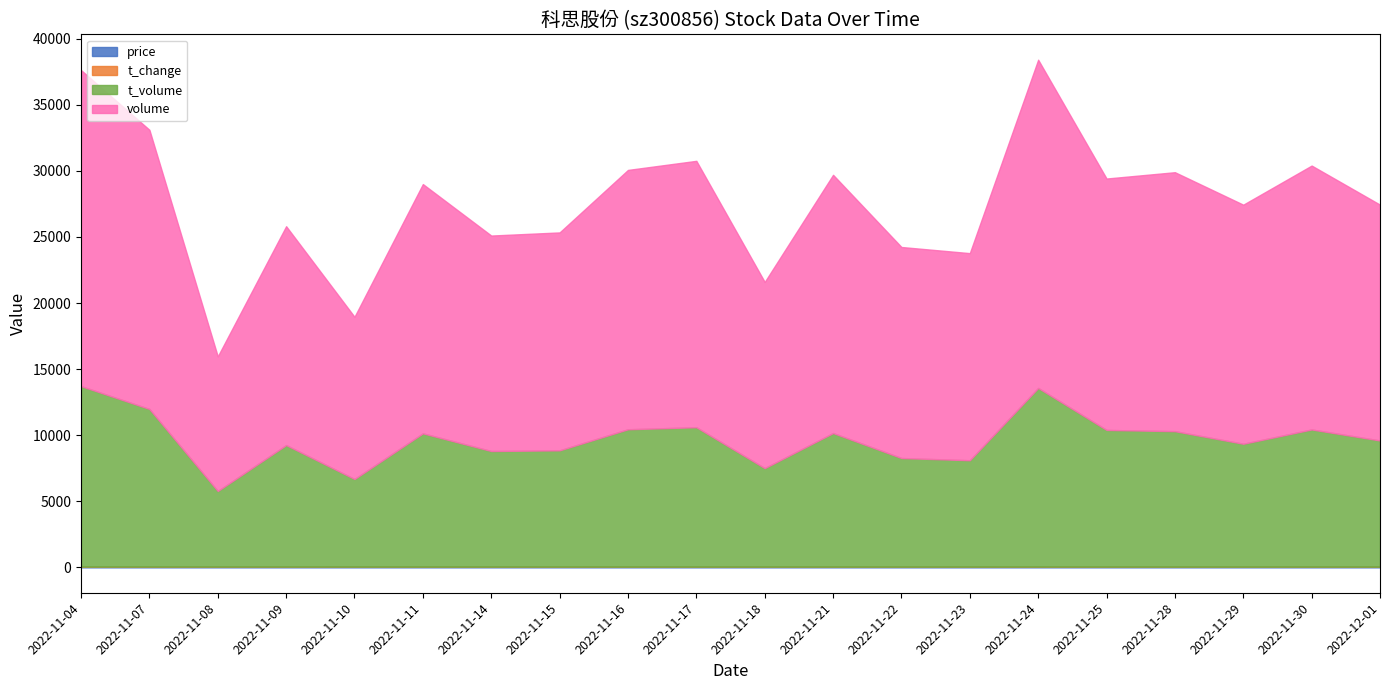

The value of t_change at 2022-11-10 is 3.6. True or false?

False